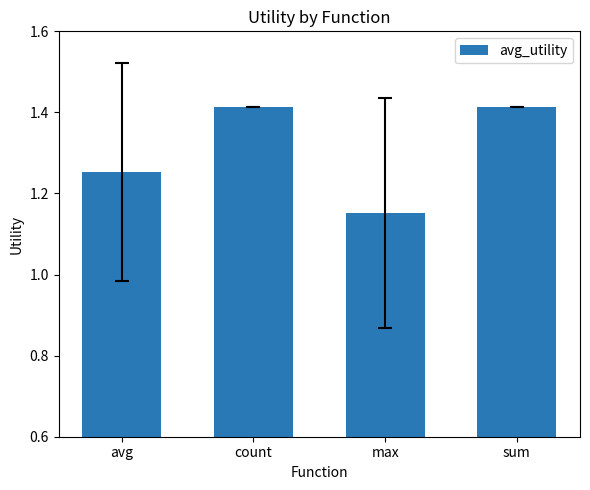

Where is the data nearest to the value 1?

max